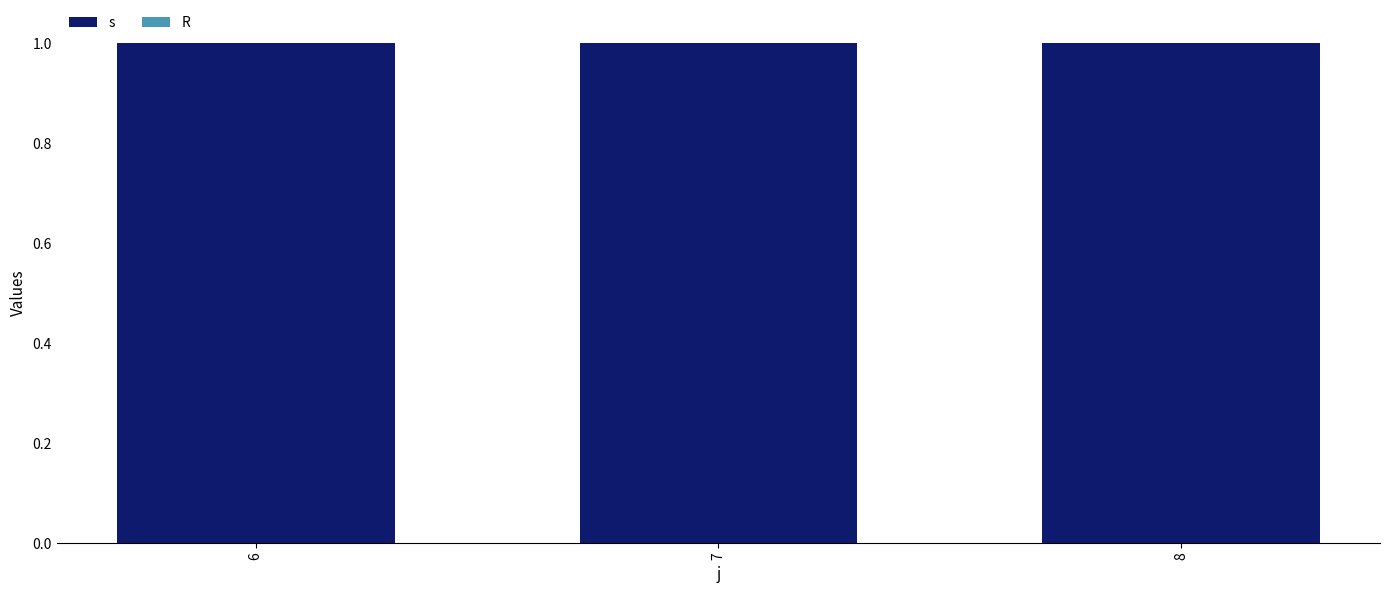

Reading right to left, transcribe all the data shown in this chart.

s: 8=1	7=1	6=1
R: 8=0	7=0	6=0